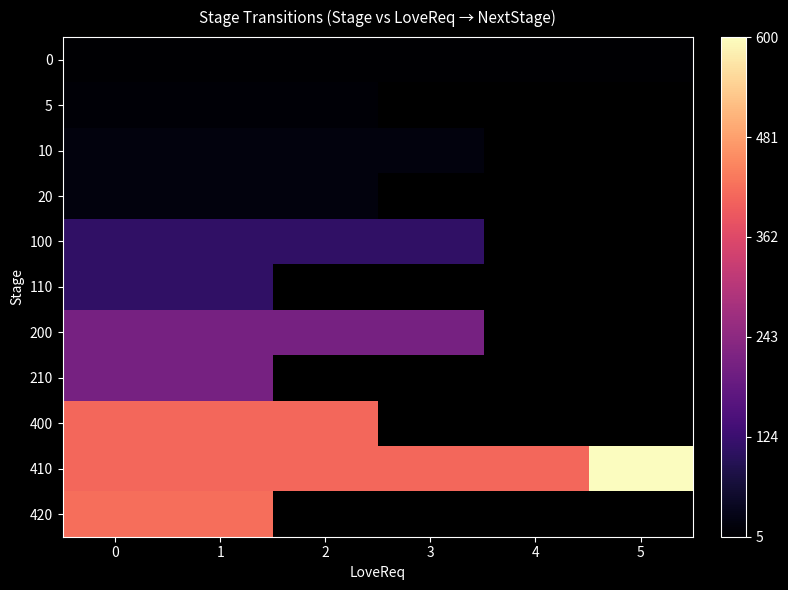

At 1, list the series in order from largest to smallest.

420, 400, 410, 200, 210, 100, 110, 10, 20, 5, 0